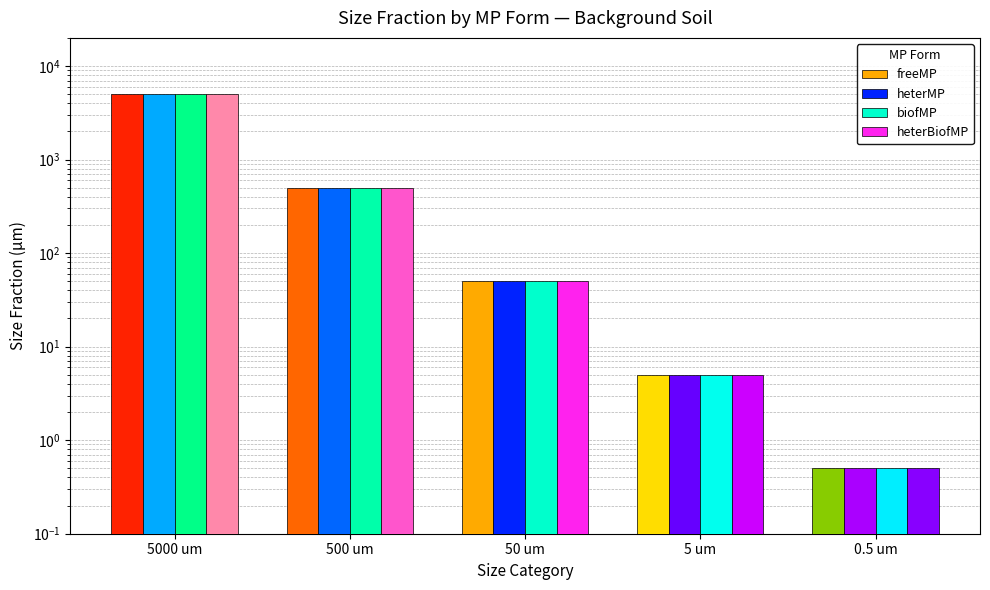

Between 5000 um and 0.5 um, which series saw the biggest shift?

freeMP